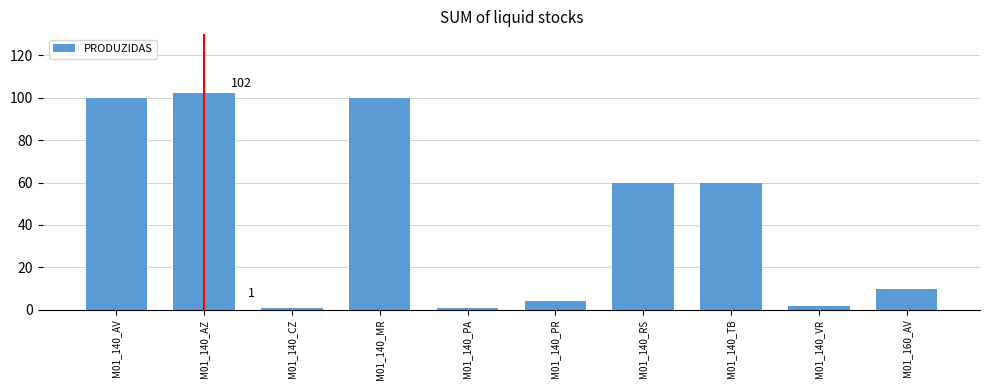

Reading right to left, transcribe all the data shown in this chart.

M01_160_AV=10	M01_140_VR=2	M01_140_TB=60	M01_140_RS=60	M01_140_PR=4	M01_140_PA=1	M01_140_MR=100	M01_140_CZ=1	M01_140_AZ=102	M01_140_AV=100